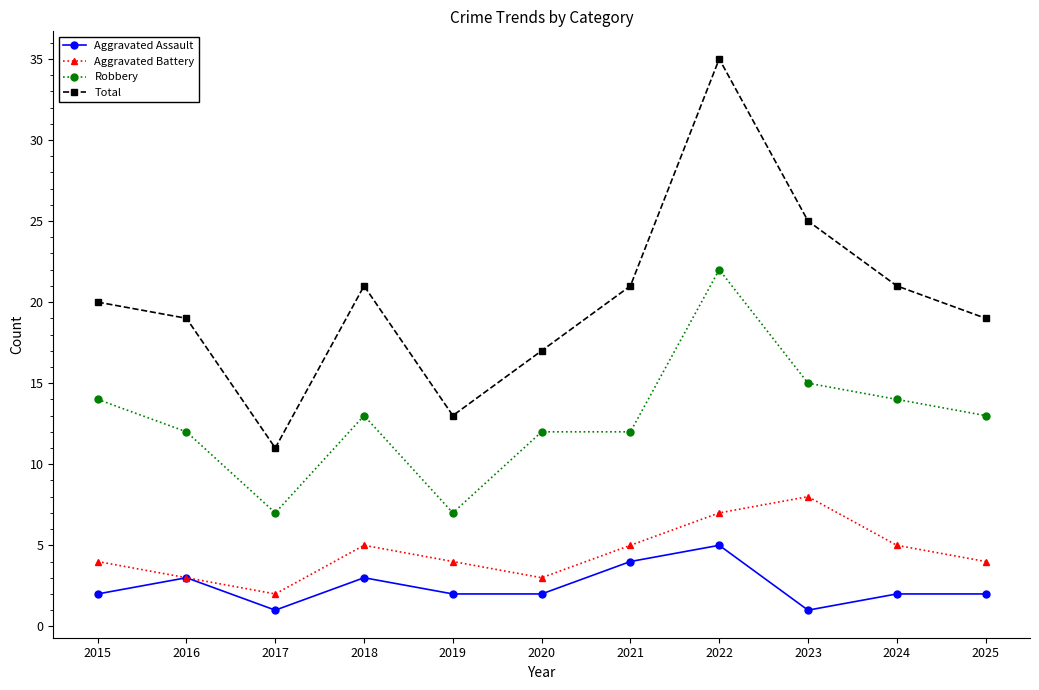

What is the lowest value of the Aggravated Battery series?

2